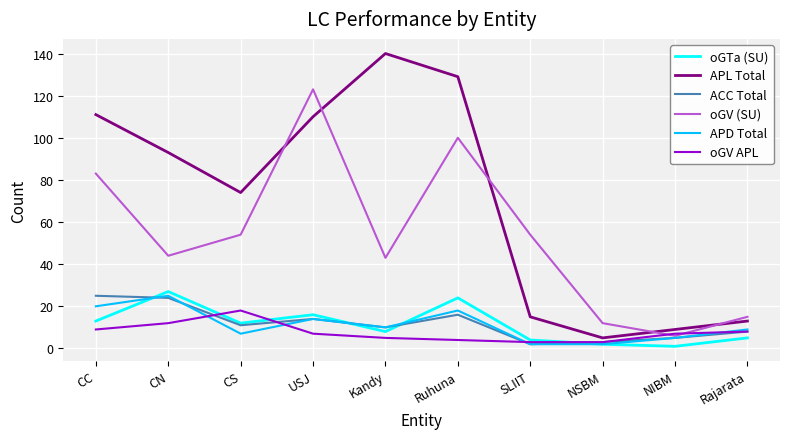

Is it true that ACC Total equals 11 at CS?

True